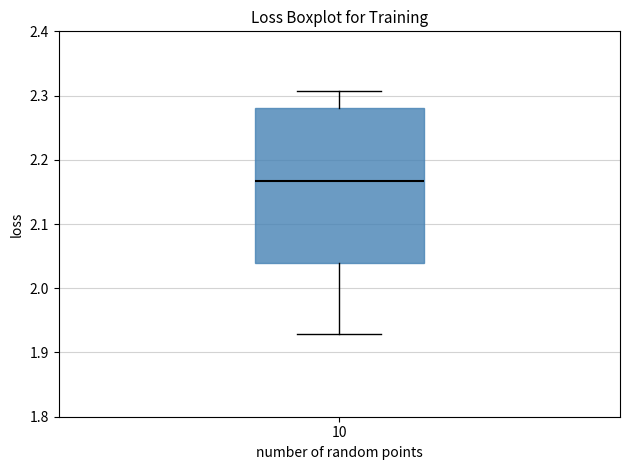

Where does the median line of the box at x = 10 sit on the y-axis? The values are not printed on the chart, so give them approximately, as read against the axis.

2.17